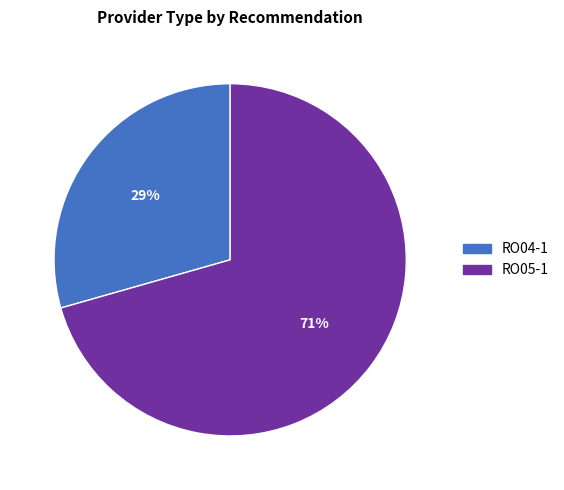

Which slice is the largest?

RO05-1